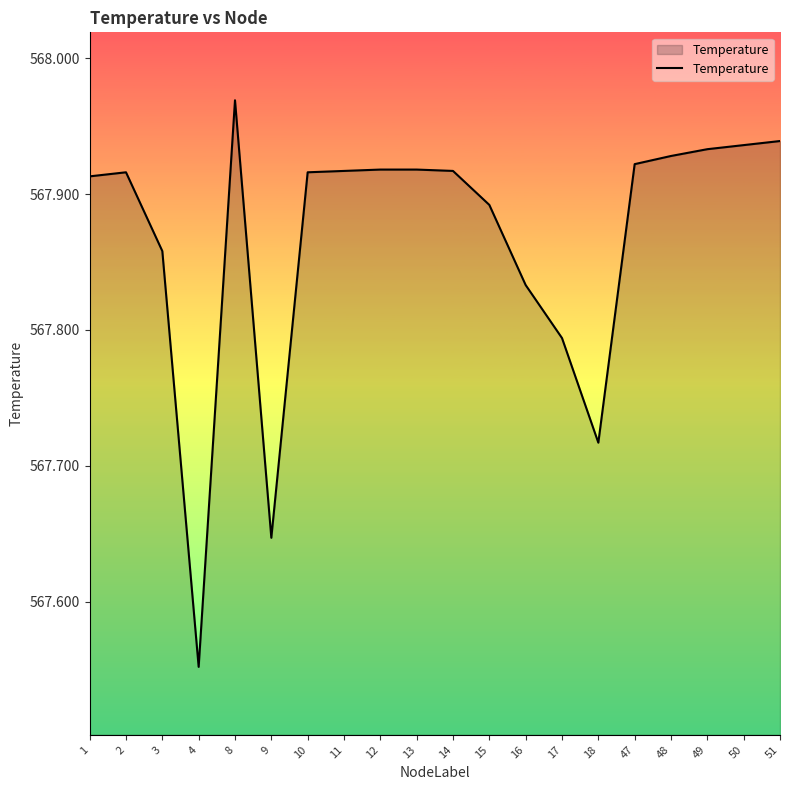

What is the change in value from 3 to 11?

+0.1